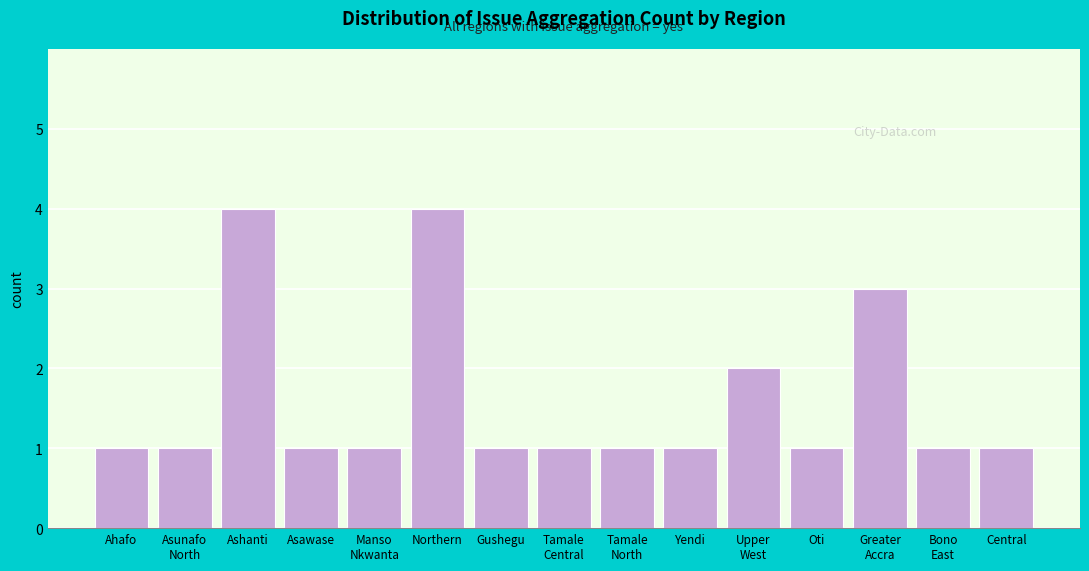

Reading right to left, extract all data points from this chart.

1	1	3	1	2	1	1	1	1	4	1	1	4	1	1